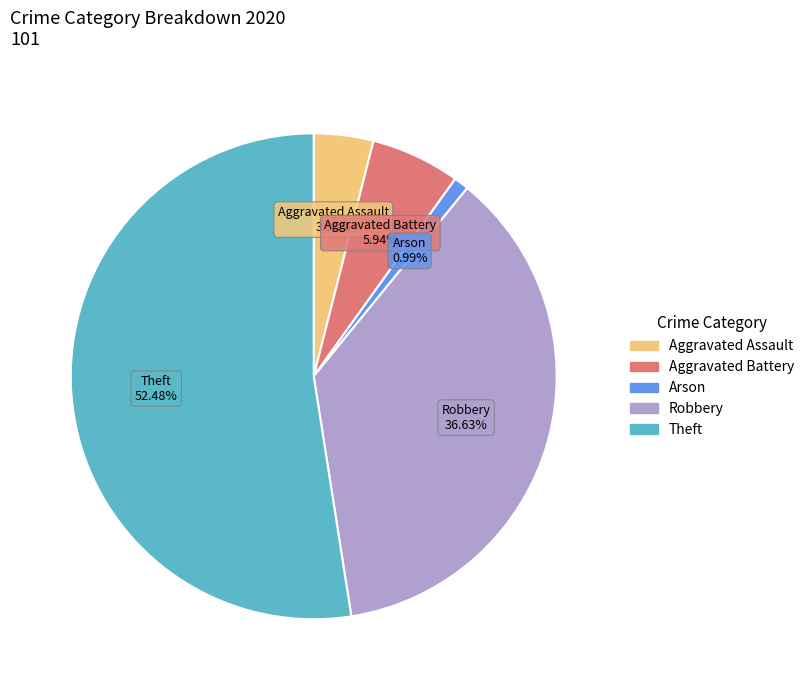

Does any single category account for the majority?

Yes